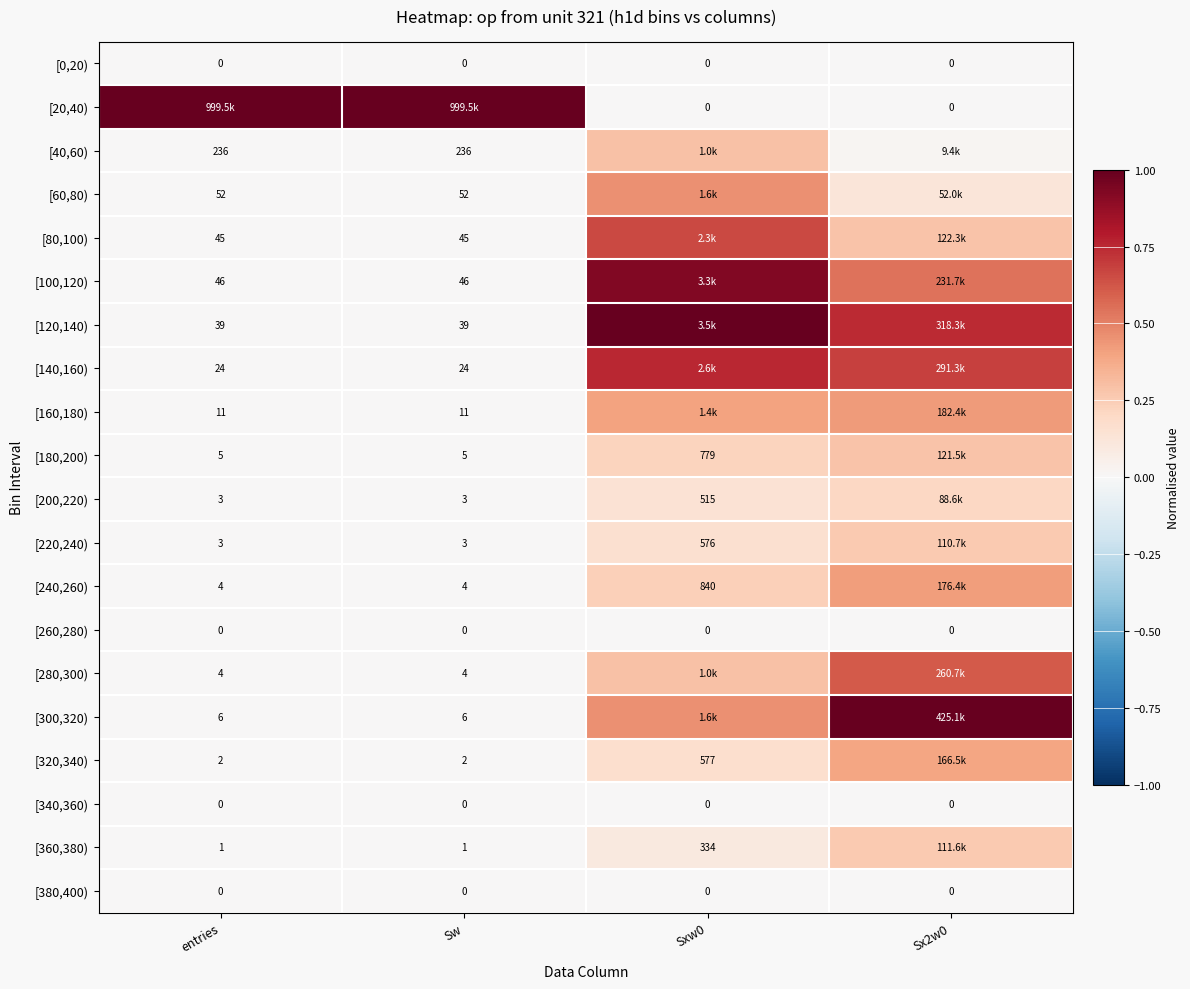

Is the value of [140,160) at Sw greater than the value of [80,100) at Sw?

No